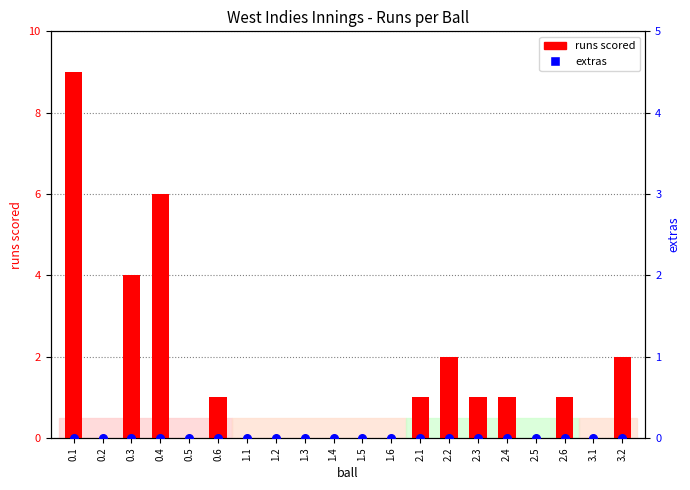

At how many categories does at least one series exceed 0?

10